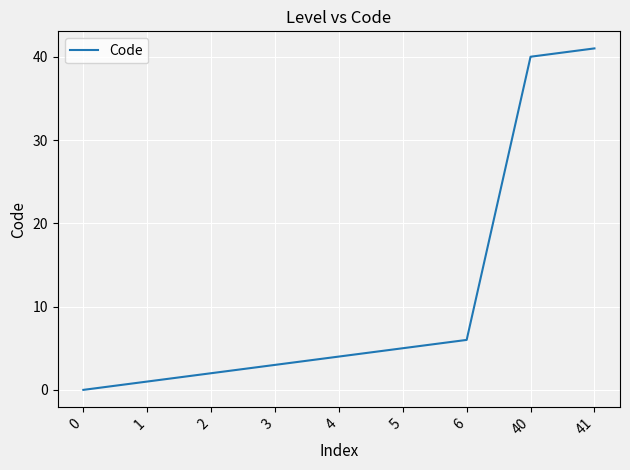

How many lines are shown in the chart?

1